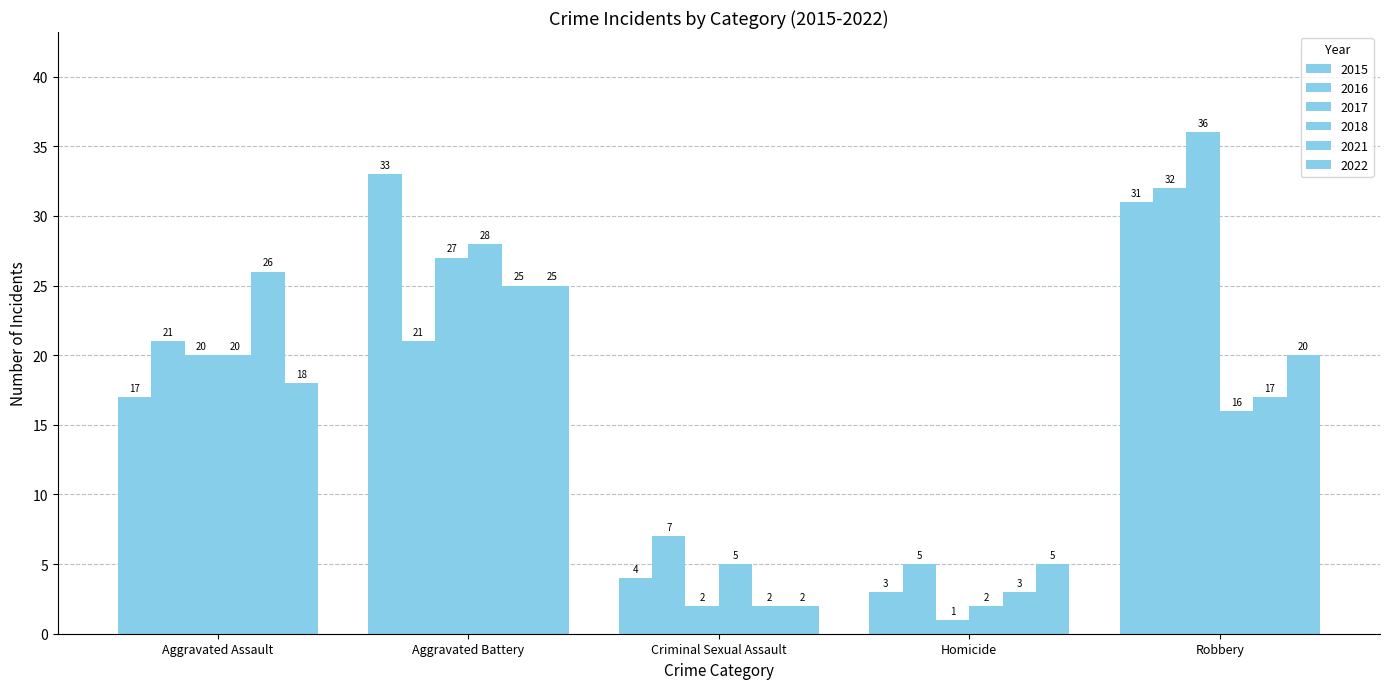

How many data points in 2015 are less than 17?

2